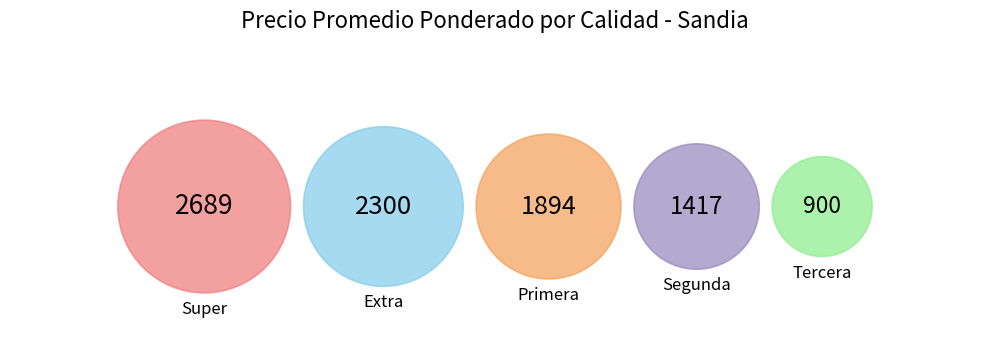

Which slice is the smallest?

Tercera